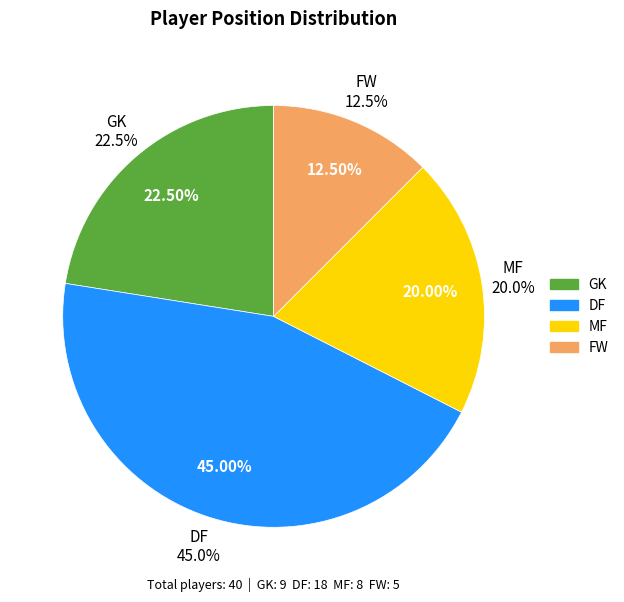

Is there any slice that represents more than half of the pie?

No